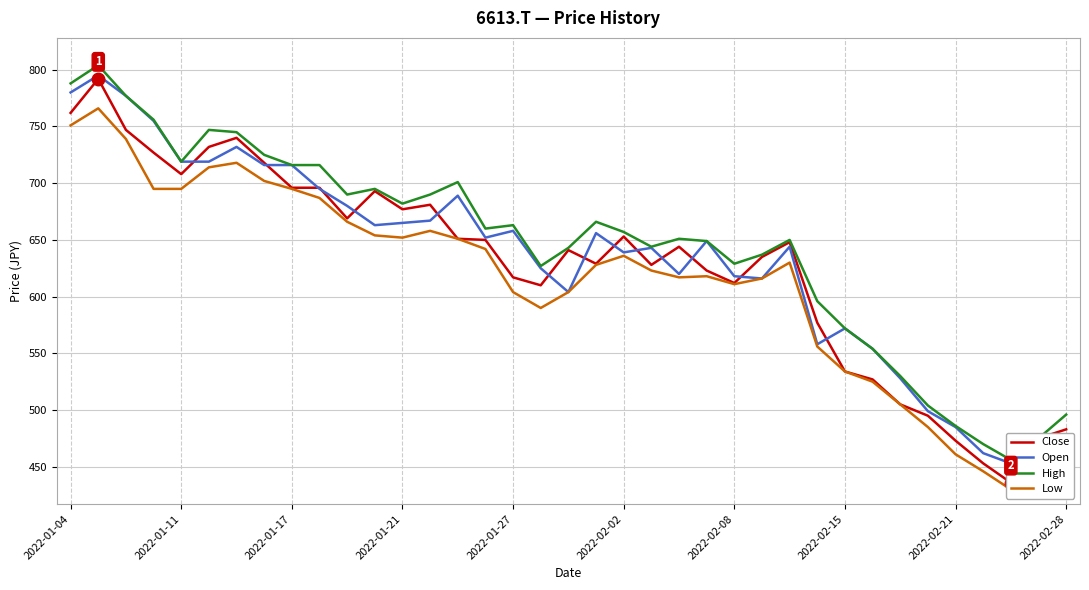

What is the difference between the Low values at 19 and 18?

24